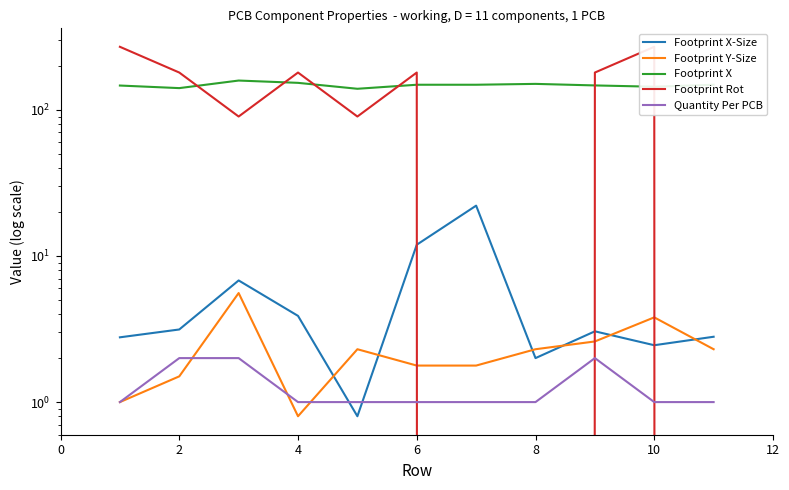

What is the value of the Footprint Rot point at the 1st from the left?

270.0